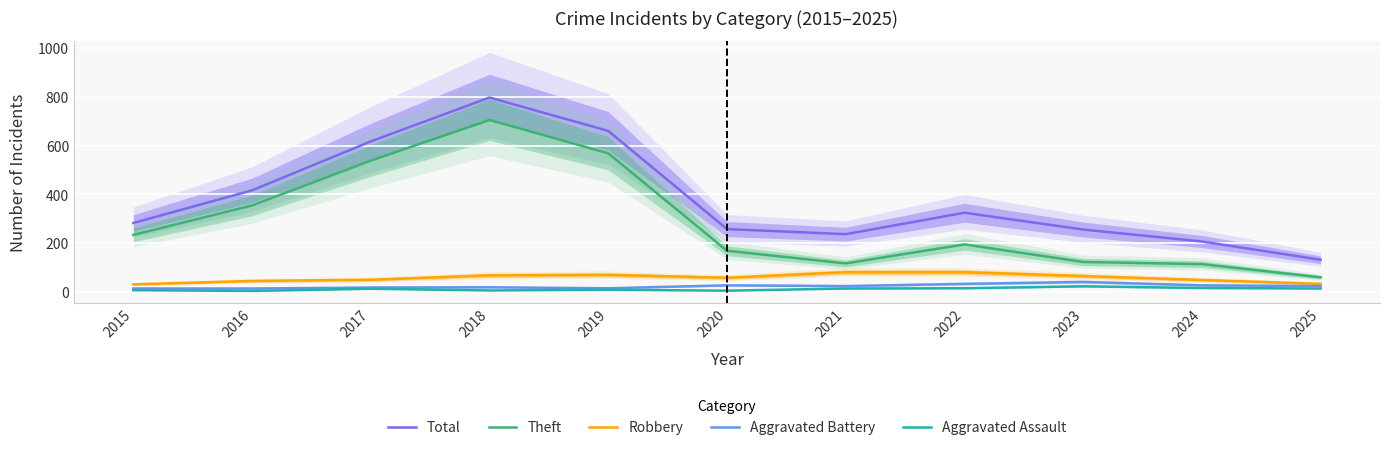

What is the total value across all series at 2015?

564